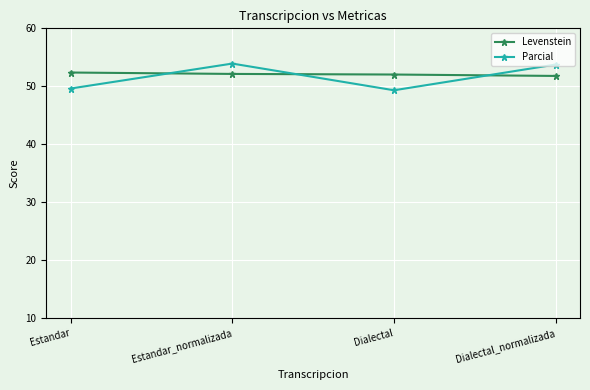

Which series has the widest spread of values?

Parcial